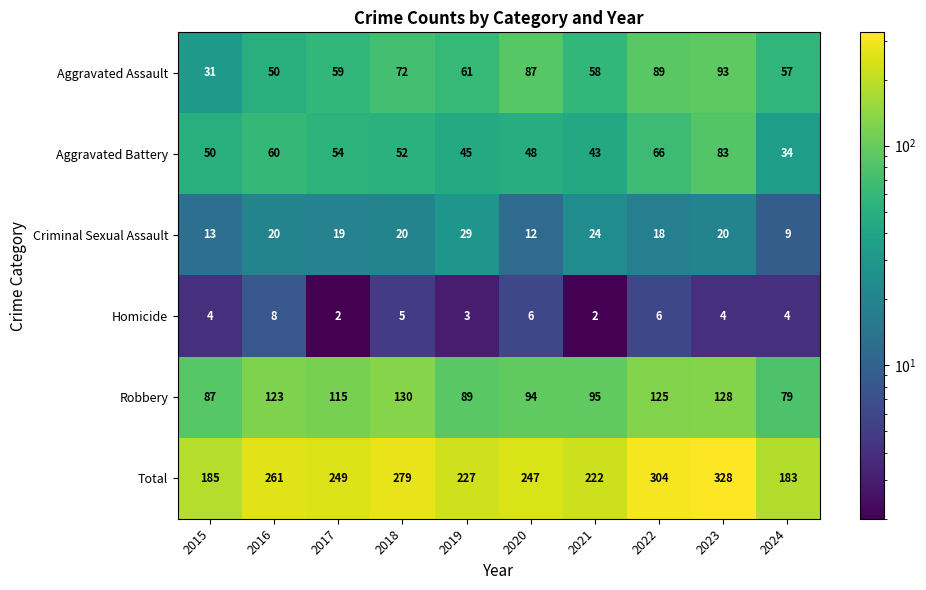

At how many categories does at least one series exceed 238?

6